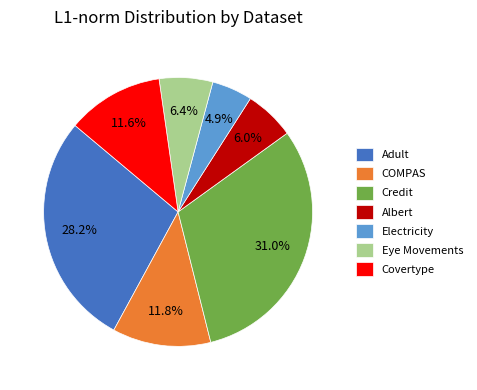

To the nearest percent, what portion does Electricity represent?

5%